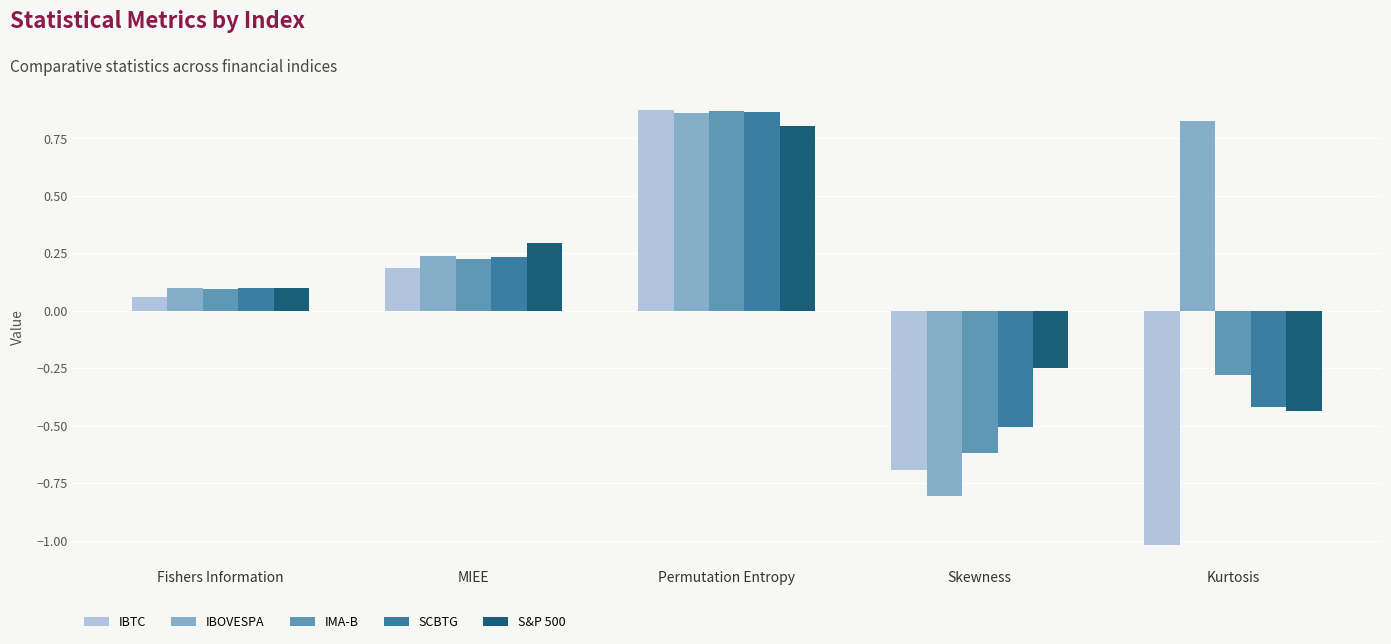

At which category does the chart reach its peak across all series?

Permutation Entropy